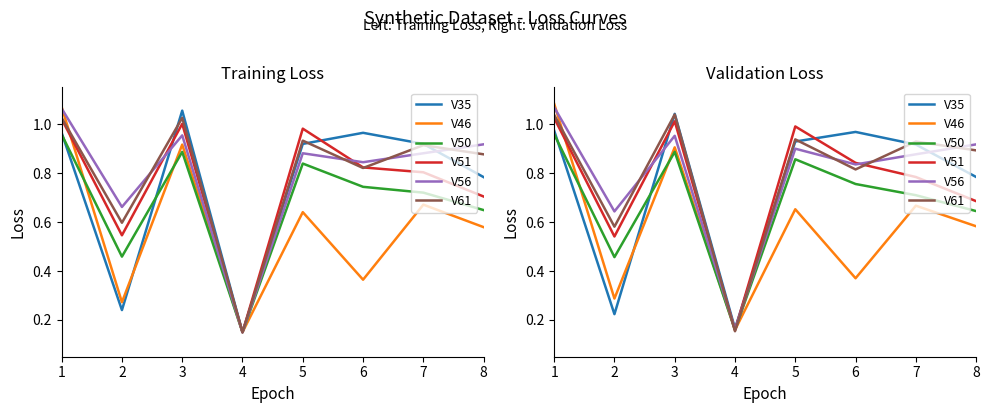

Which series has the largest total across all categories?

V61